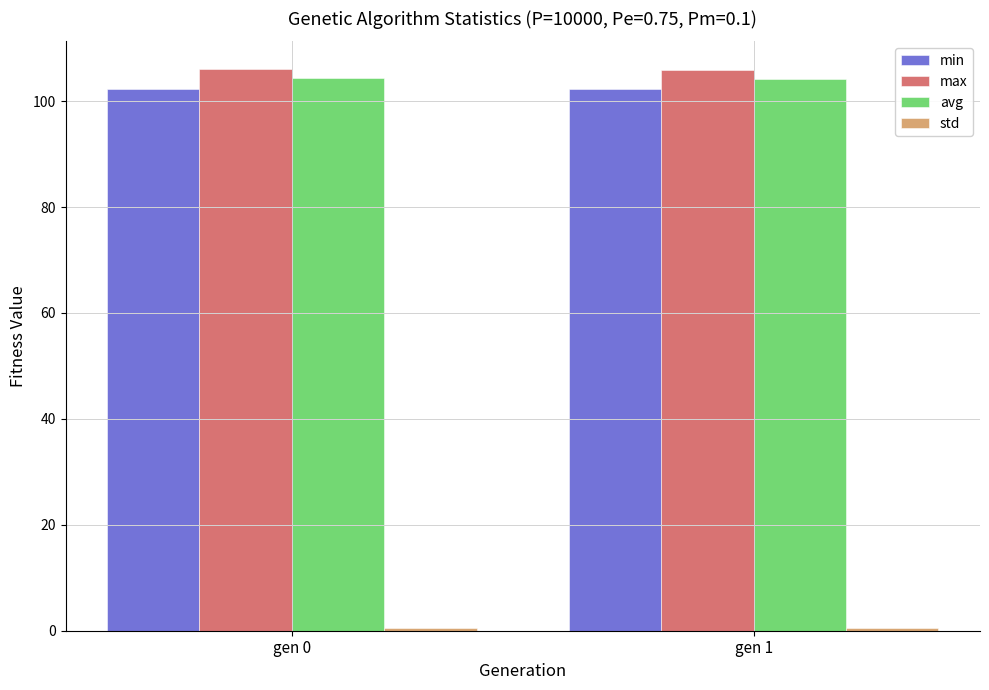

What is the sum of the max values at gen 1 and gen 0?

211.8